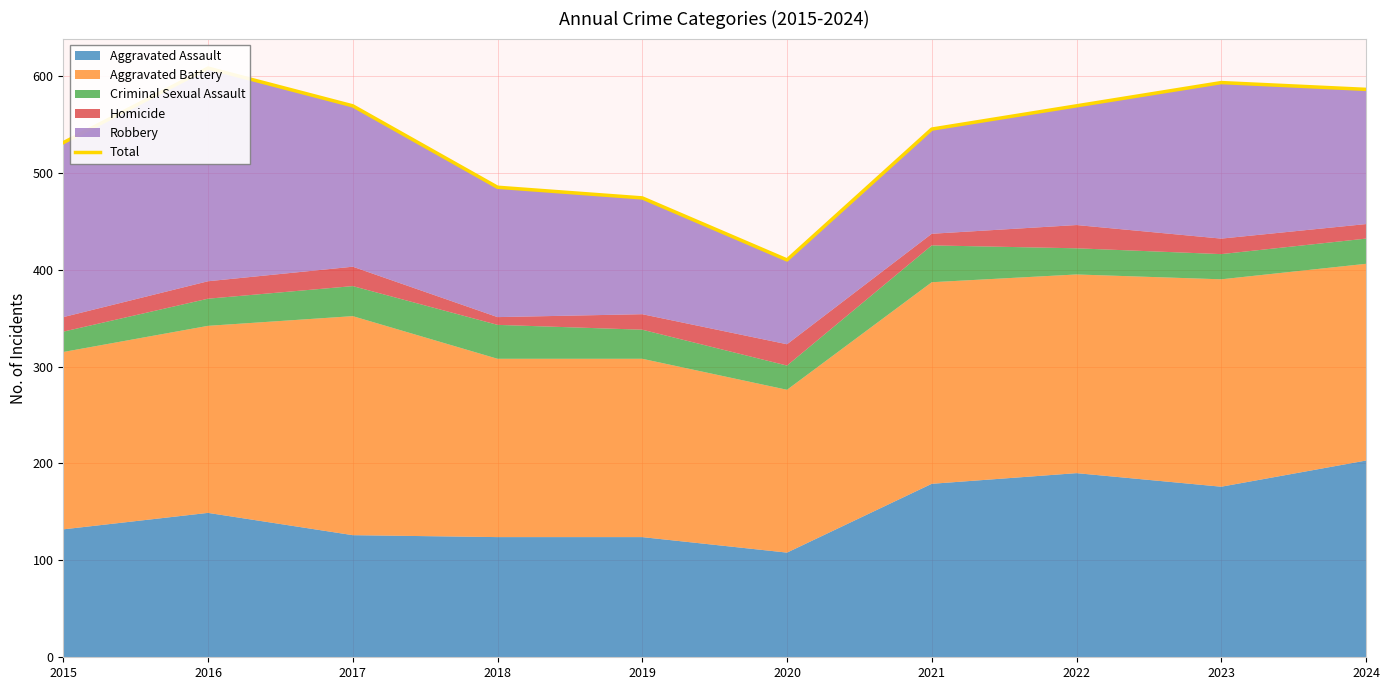

What value does the data have at 2018, to the nearest 5?

485